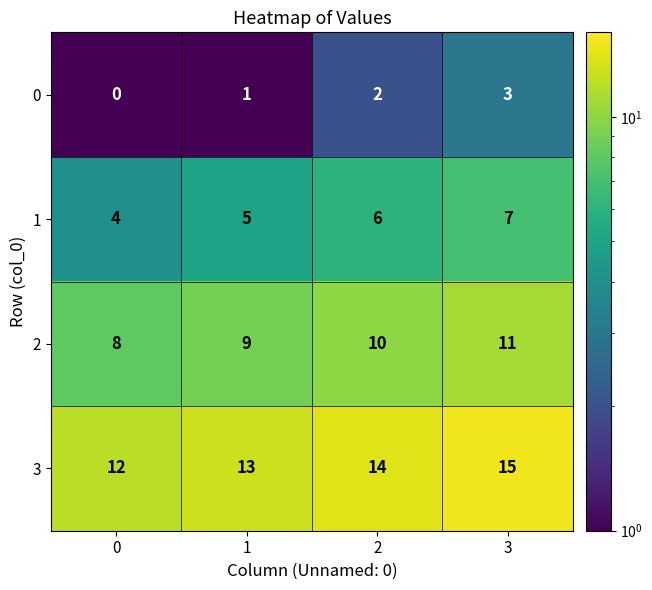

What value does the 1 series have at 2?

6